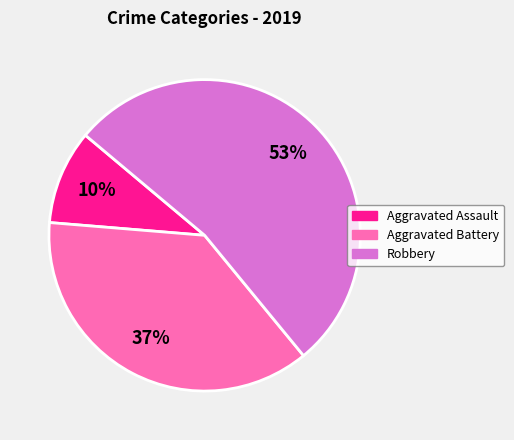

Do Aggravated Battery and Robbery together represent more than half of the pie?

Yes